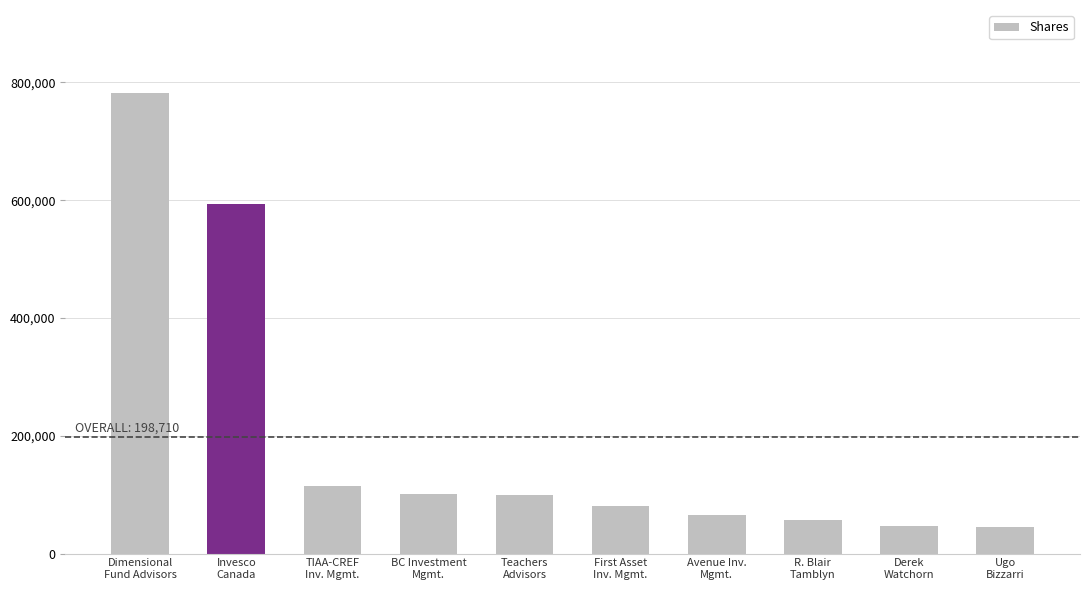

What is the sum of the values at Invesco
Canada and First Asset
Inv. Mgmt.?

674112